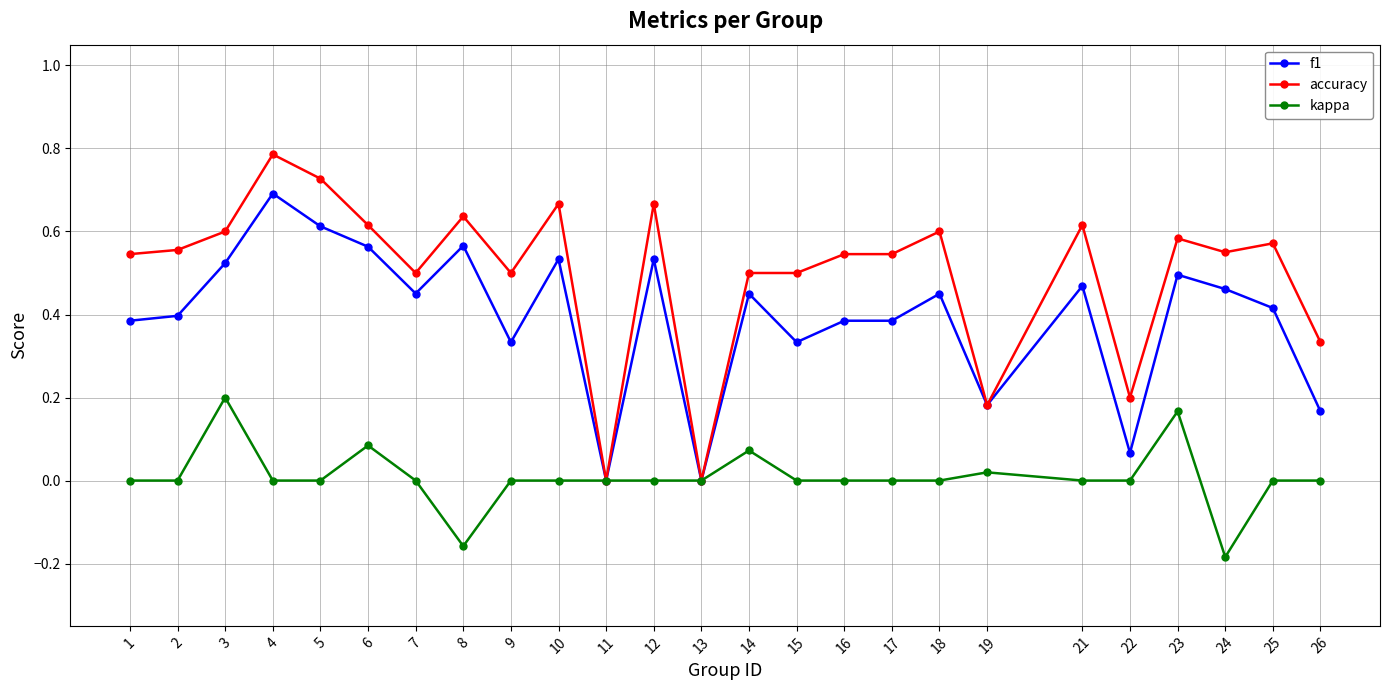

What is the sum of the f1 values at 25 and 6?

1.0